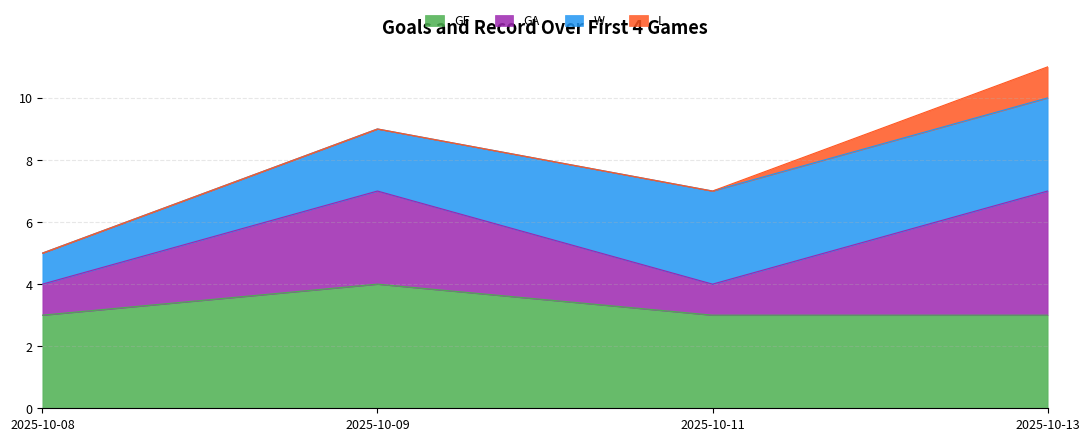

At which category is the sum across all series the highest?

2025-10-13